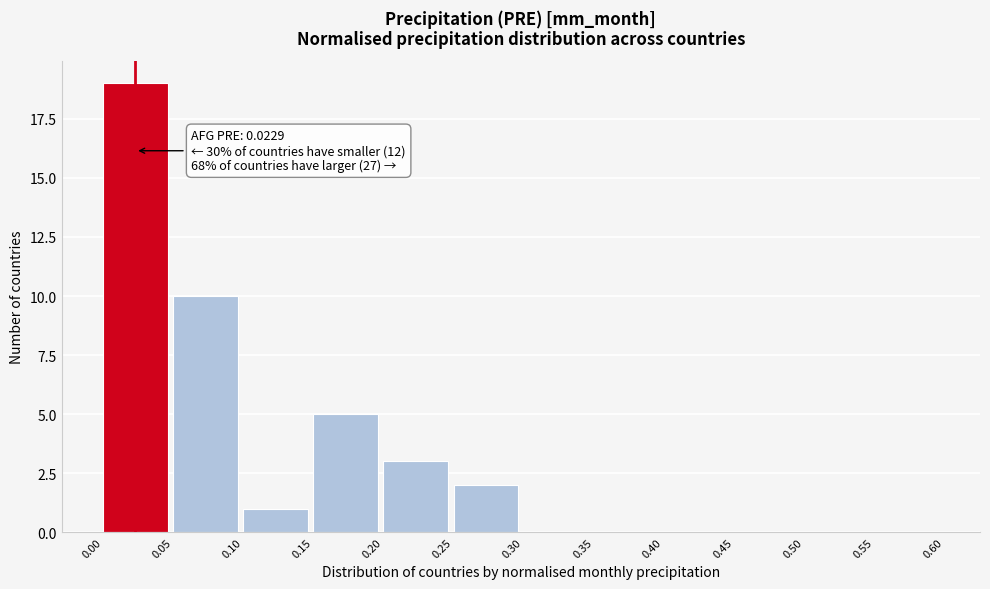

Over which range of the x-axis is the bar tallest?

0.00 to 0.05